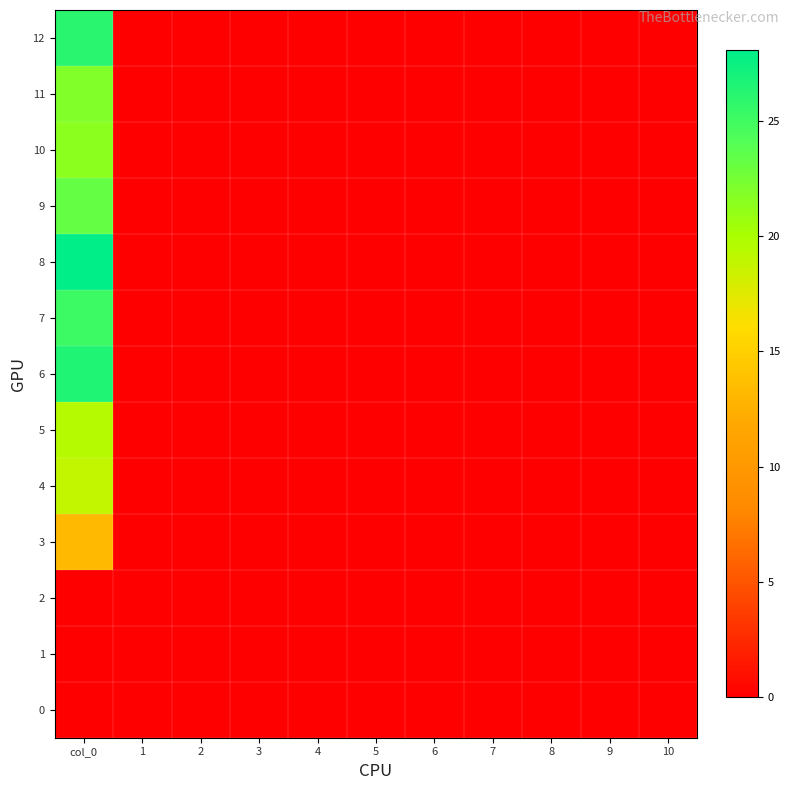

How many series are shown in this chart?

13